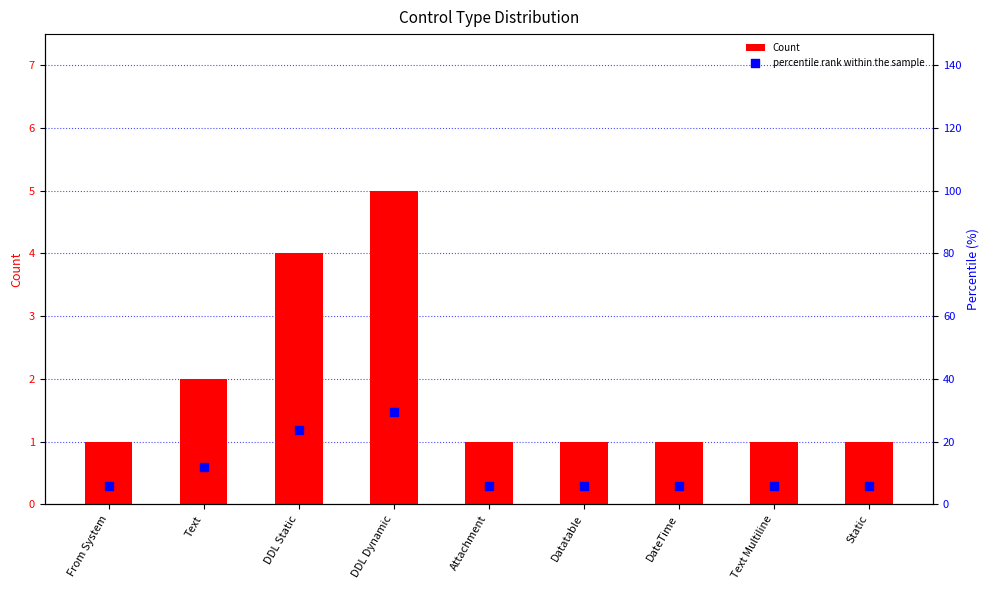

Which series has the largest total across all categories?

percentile rank within the sample